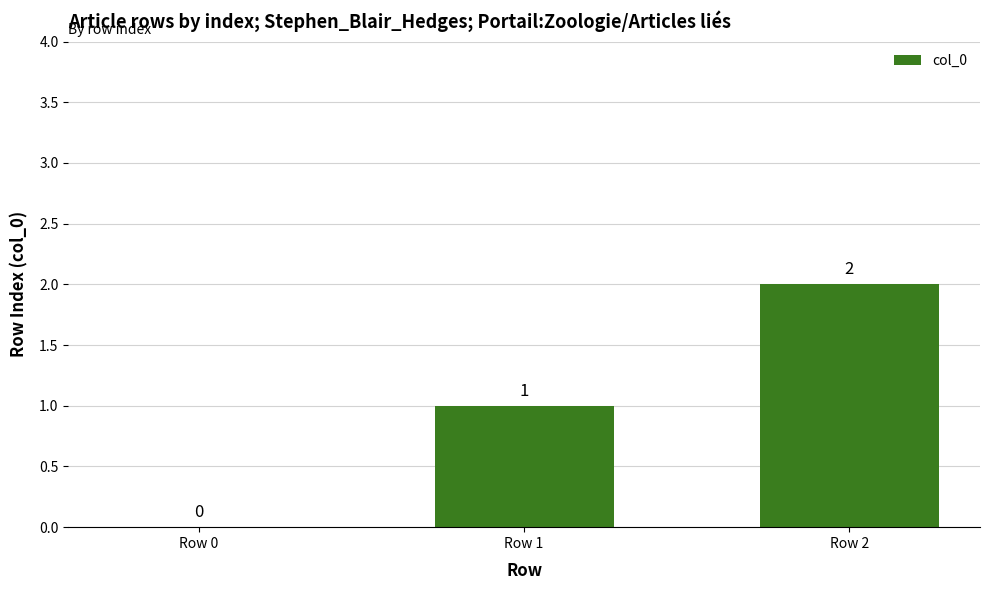

Are the bars horizontal?

No